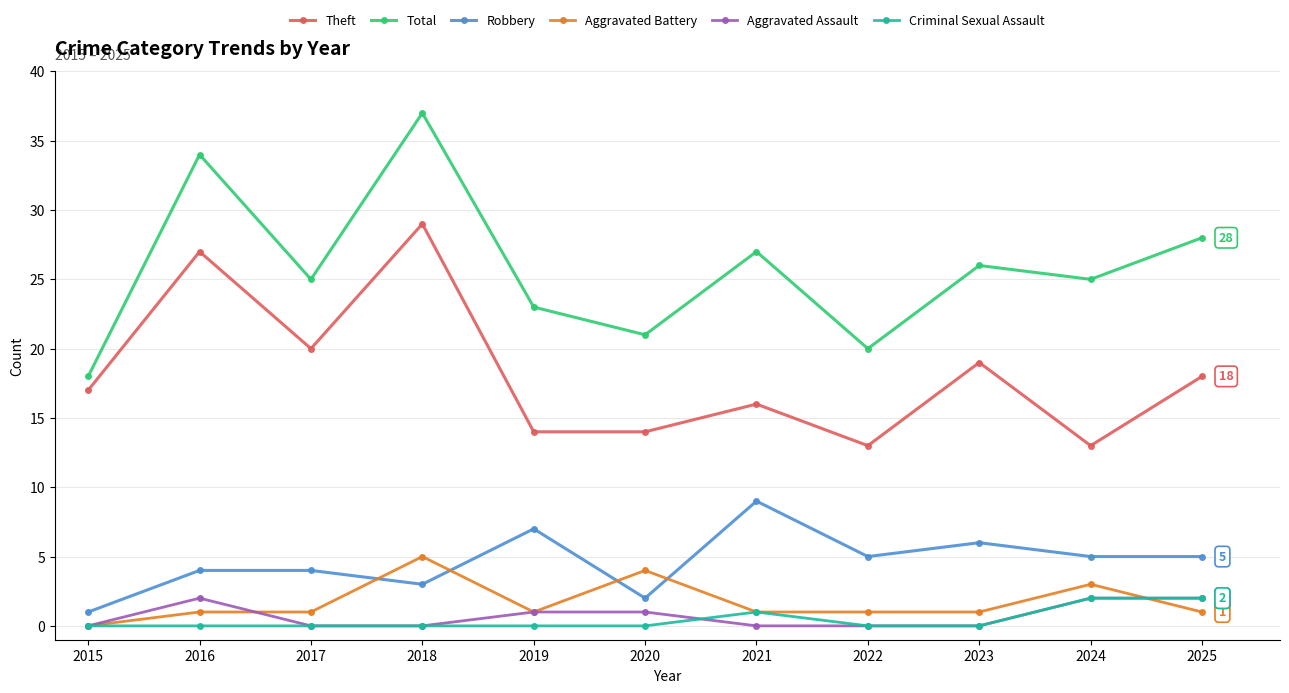

At which category does Total reach its first local valley?

2017